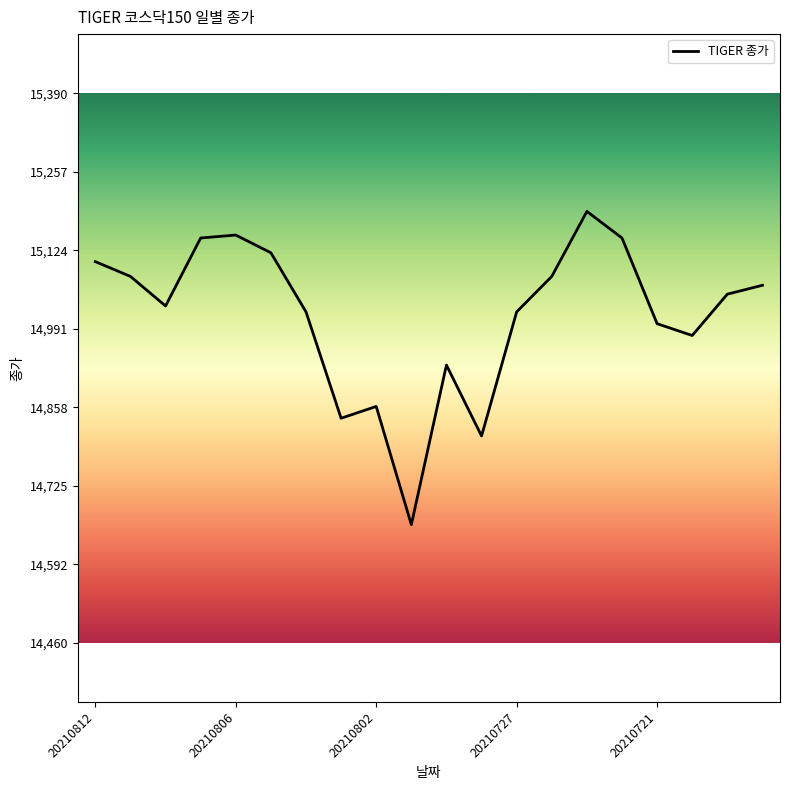

What is the smallest value displayed?

14660